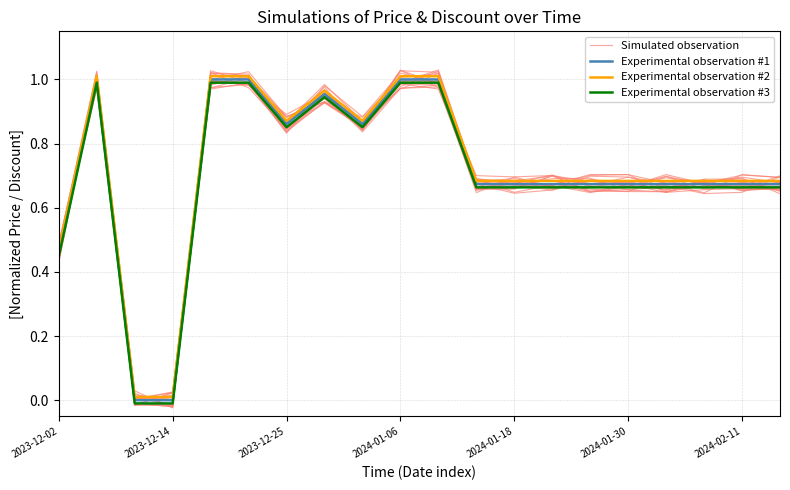

True or false: Experimental observation #3 and Experimental observation #1 cross at least once.

False